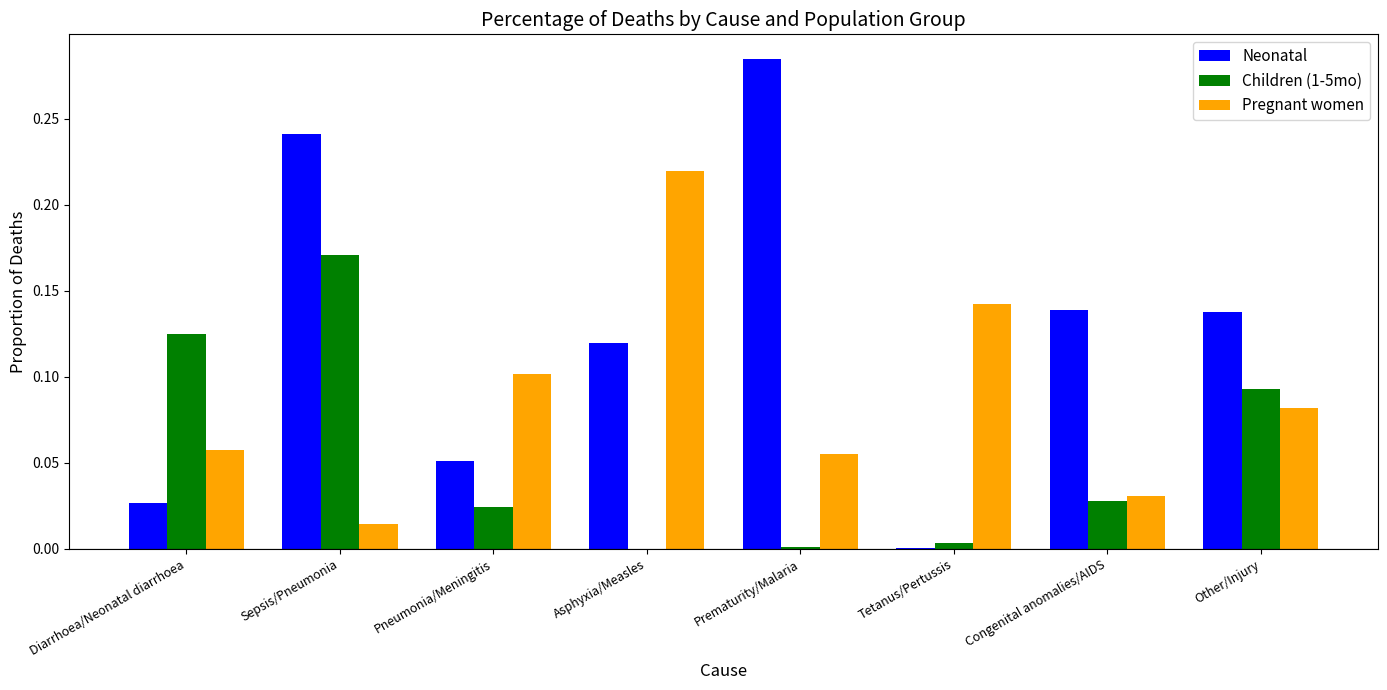

What are all the series names shown in the legend?

Neonatal, Children (1-5mo), Pregnant women